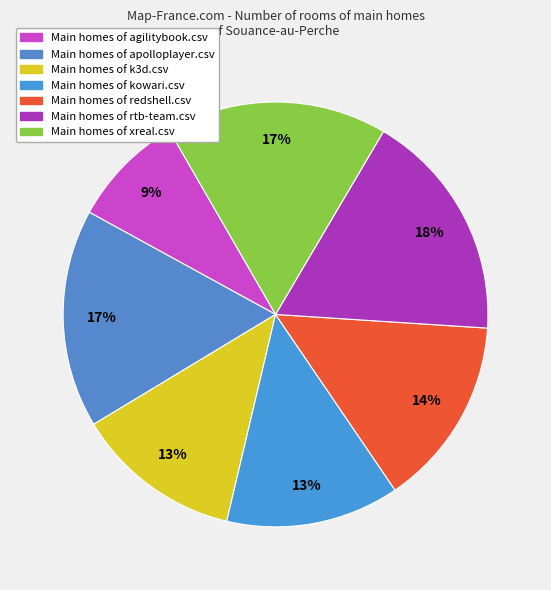

To the nearest percent, what is the average slice percentage?

14%